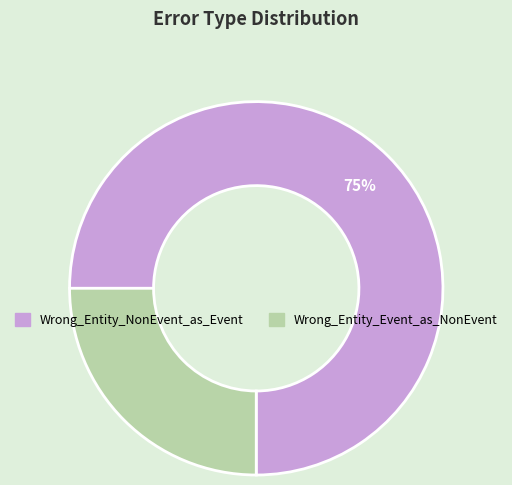

Combined, do Wrong_Entity_Event_as_NonEvent and Wrong_Entity_NonEvent_as_Event account for over 50%?

Yes